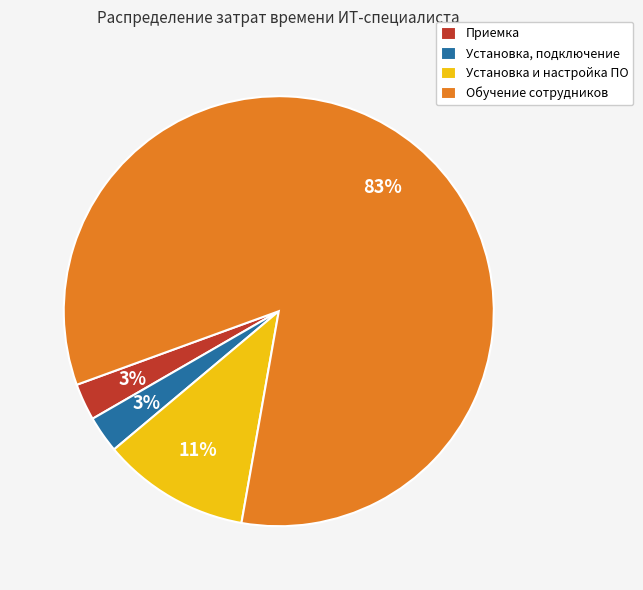

To the nearest percent, what is the average slice percentage?

25%